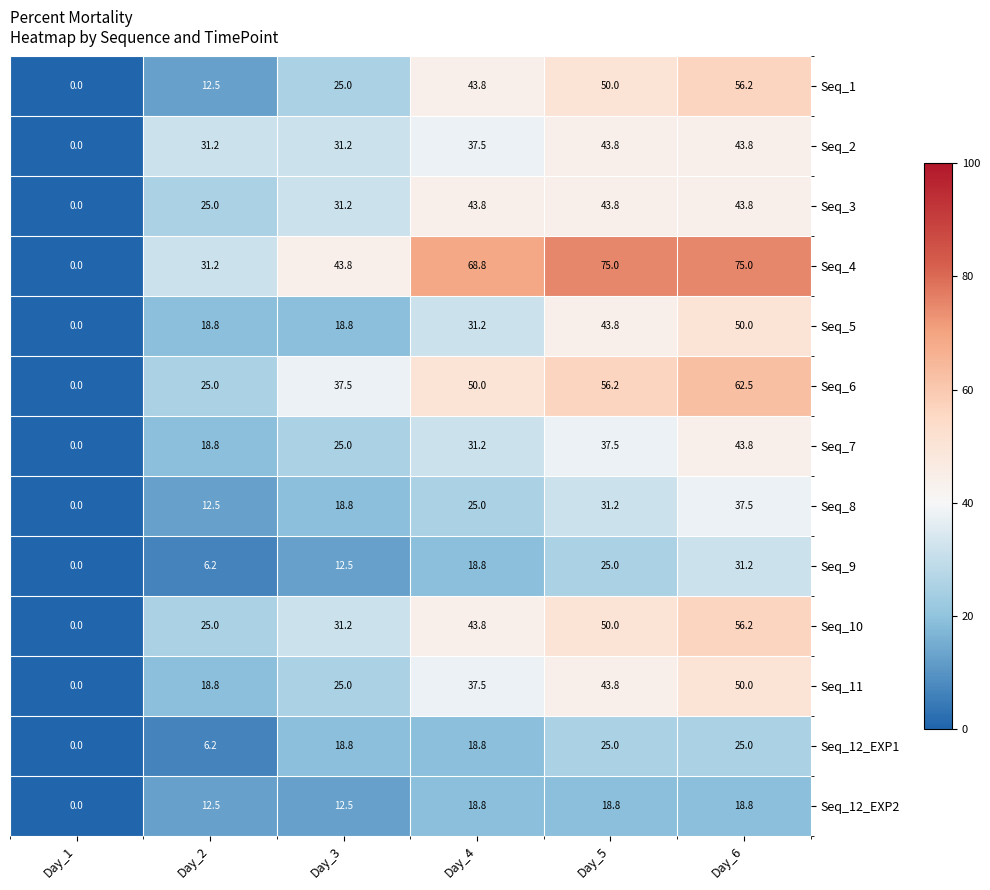

At which label does Seq_12_EXP2 first exceed 18?

Day_4